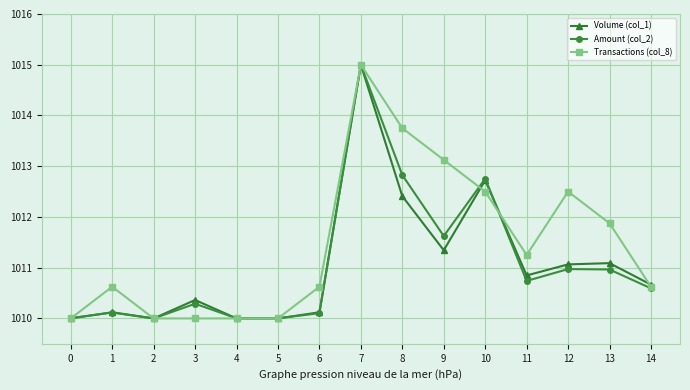

What are all the series names shown in the legend?

Volume (col_1), Amount (col_2), Transactions (col_8)